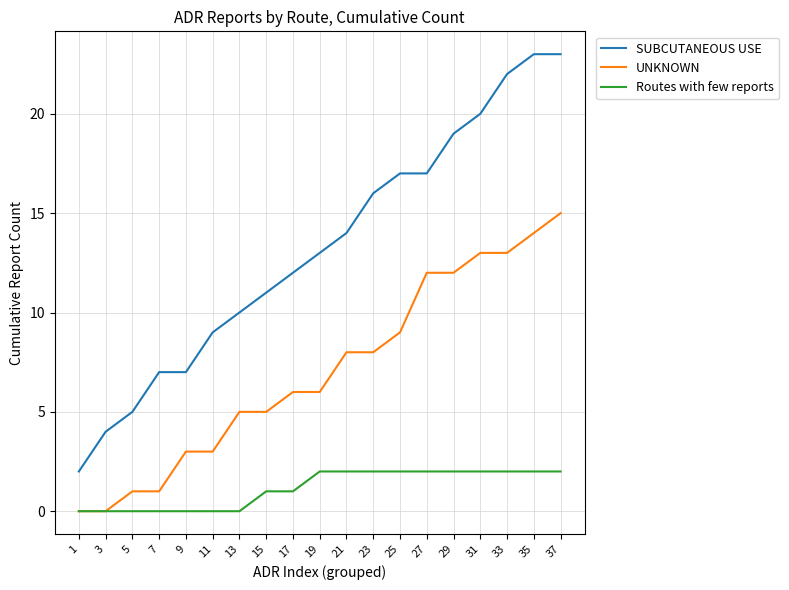

Which series has the largest total across all categories?

SUBCUTANEOUS USE